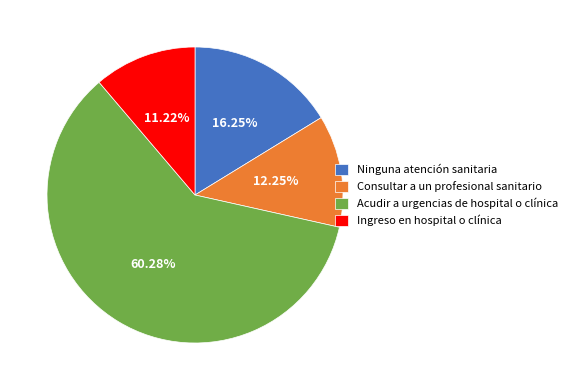

True or false: Ninguna atención sanitaria accounts for 6% of the total.

False